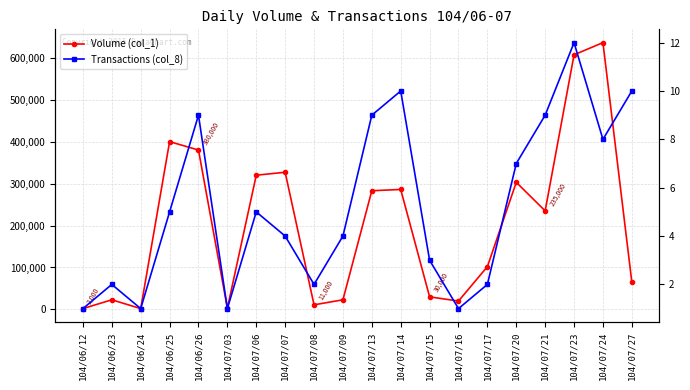

The value of Volume (col_1) at 104/07/20 is 90395. True or false?

False